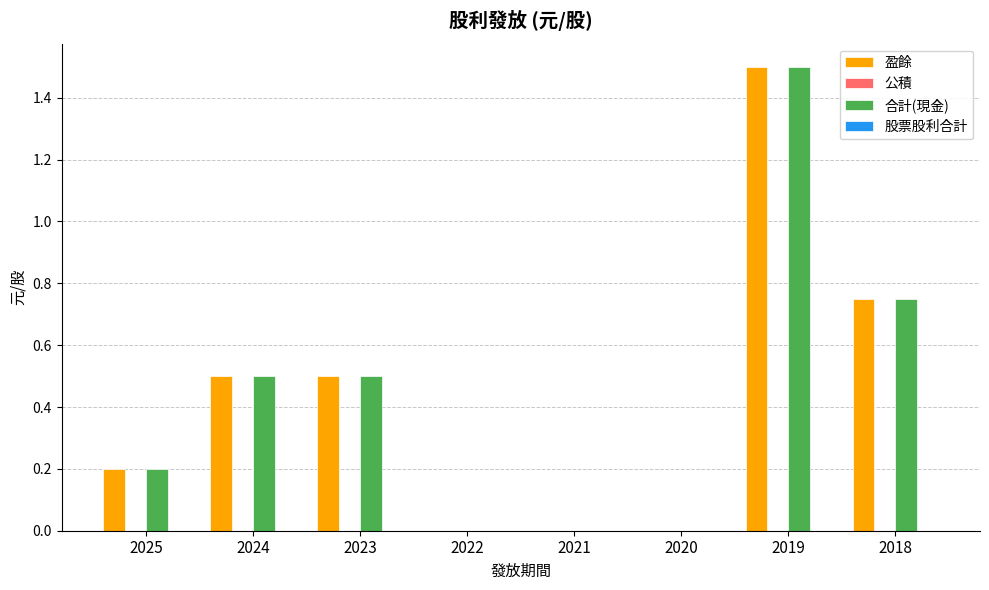

How many groups of bars are there?

8